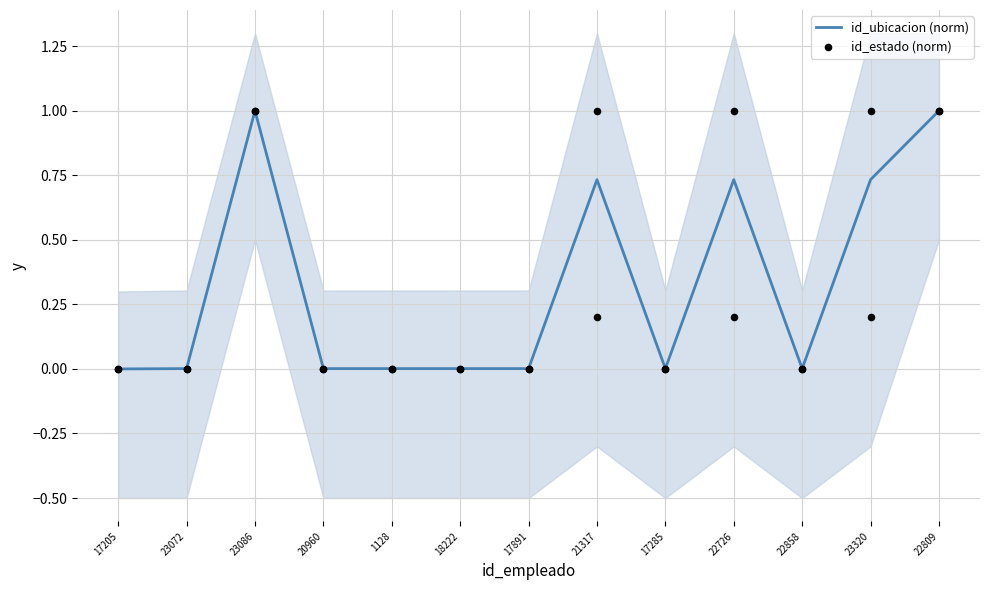

Which series has the largest total across all categories?

id_ubicacion (norm)